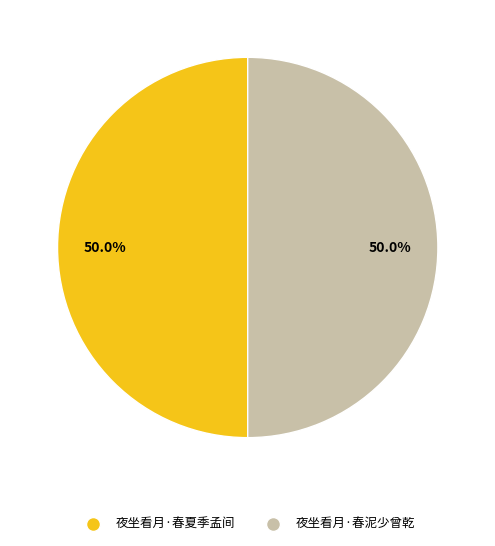

What percentage is the 夜坐看月·春夏季孟间 slice, to the nearest percent?

50%